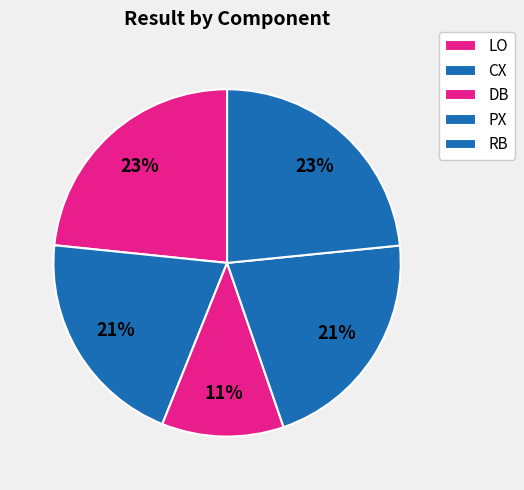

Does RB account for over 50% of the chart?

No